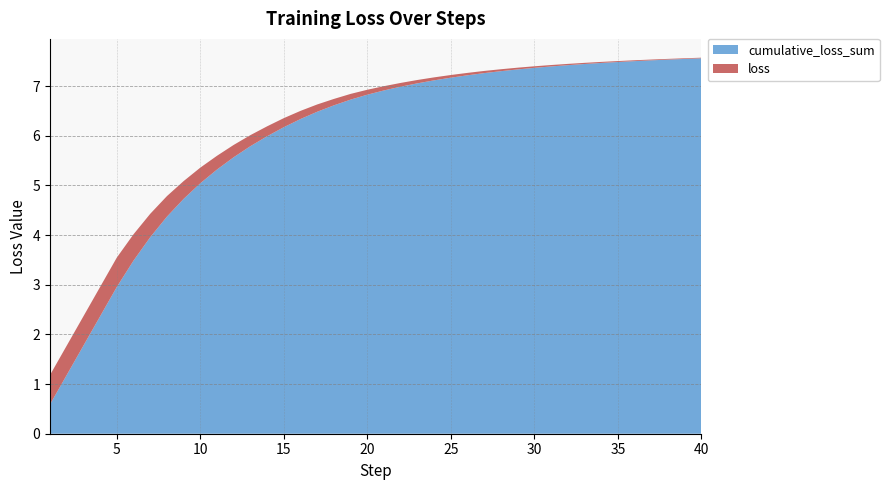

Reading right to left, list all the values displayed in this chart.

cumulative_loss_sum: 7.6	7.5	7.5	7.5	7.5	7.5	7.5	7.4	7.4	7.4	7.4	7.3	7.3	7.3	7.2	7.2	7.1	7.1	7.0	6.9	6.8	6.7	6.6	6.5	6.3	6.2	6.0	5.8	5.6	5.3	5.0	4.7	4.4	4.0	3.5	3.0	2.4	1.8	1.2	0.6
loss: 0.0	0.0	0.0	0.0	0.0	0.0	0.0	0.0	0.0	0.0	0.0	0.0	0.0	0.0	0.0	0.1	0.1	0.1	0.1	0.1	0.1	0.1	0.1	0.1	0.2	0.2	0.2	0.2	0.2	0.3	0.3	0.4	0.4	0.5	0.5	0.6	0.6	0.6	0.6	0.6